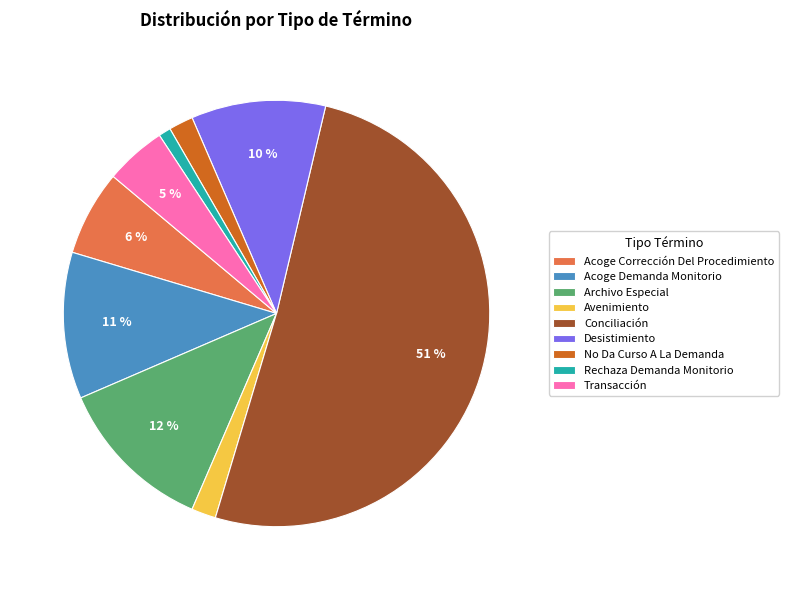

To the nearest percent, what is the difference between the largest and smallest slice percentages?

50%